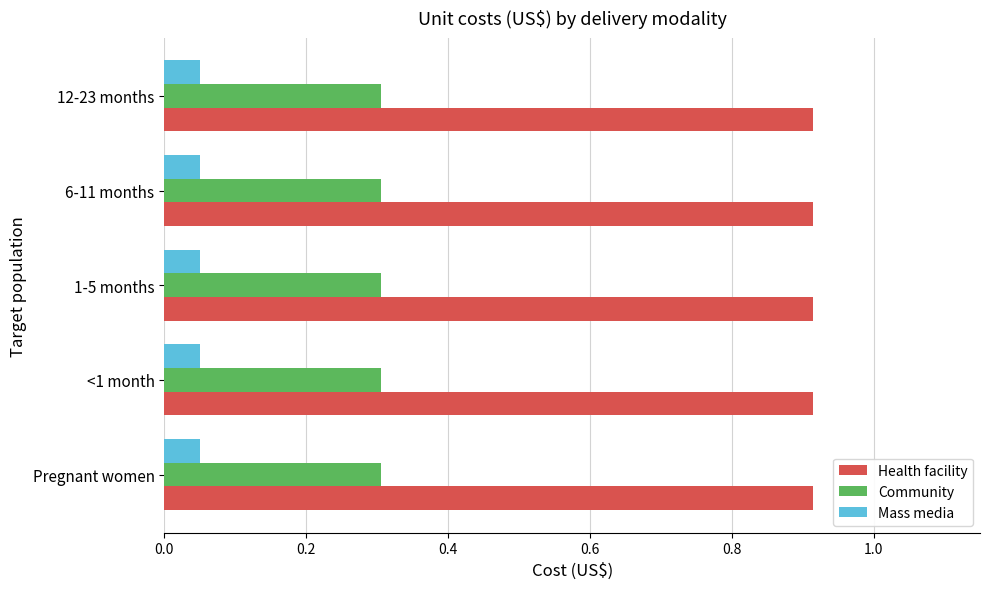

What is the lowest value of the Community series?

0.3